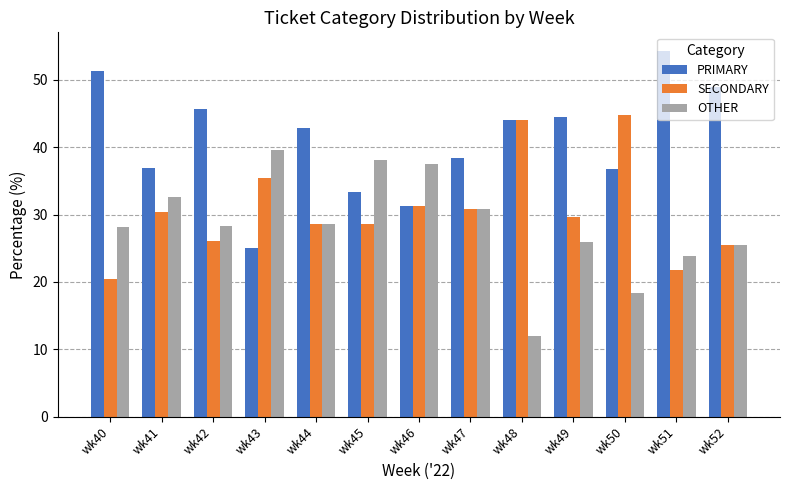

Is the value of SECONDARY at wk43 greater than the value of PRIMARY at wk49?

No